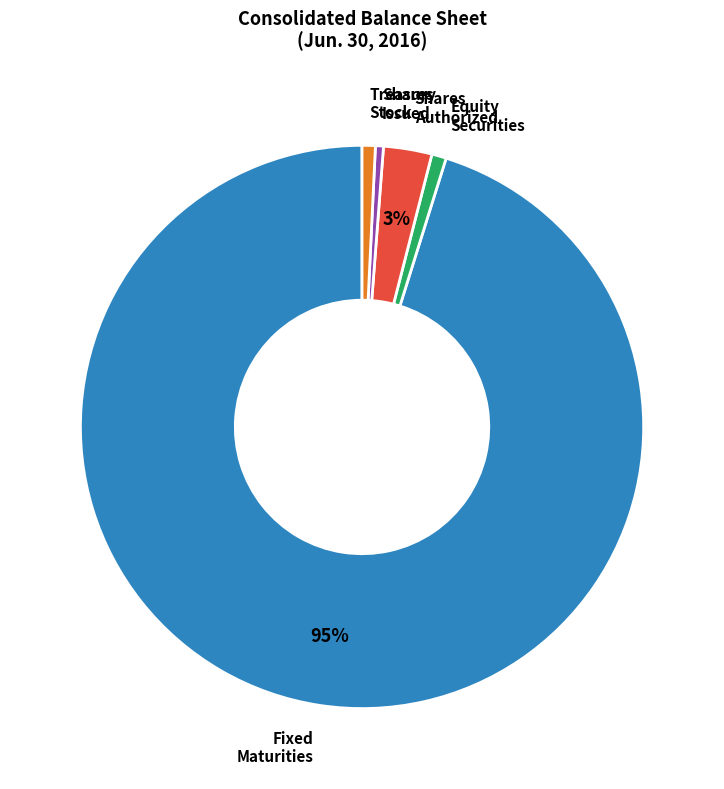

Does any single category account for the majority?

Yes